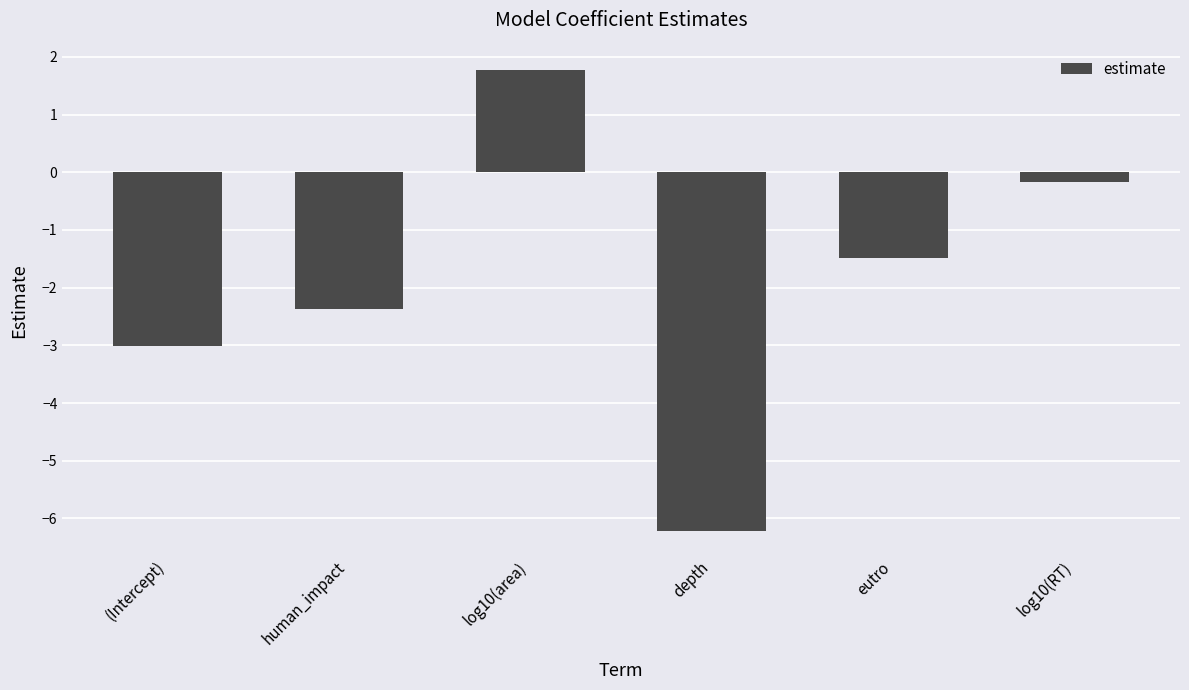

Between log10(area) and (Intercept), which is larger?

log10(area)